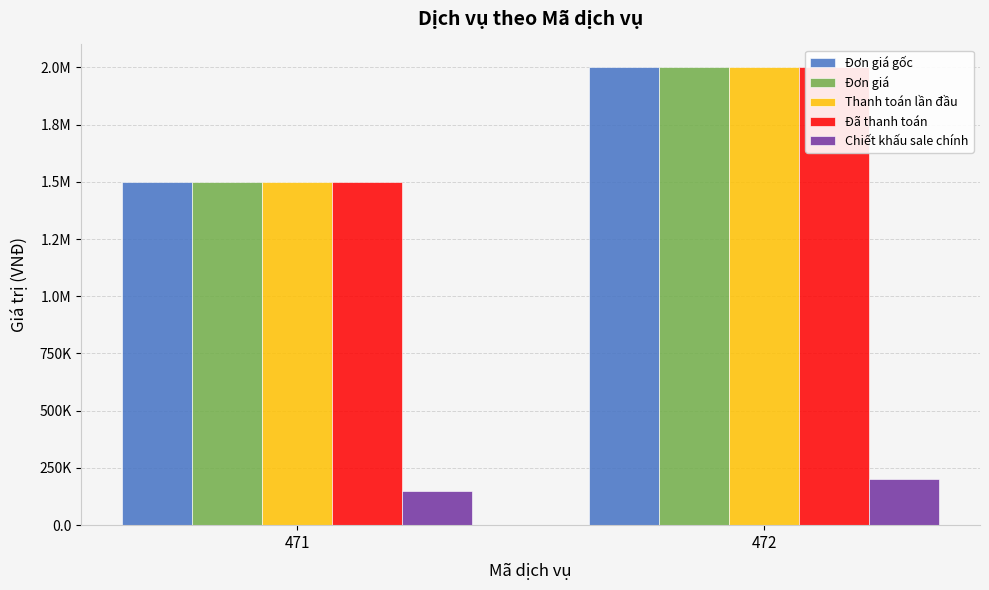

Between 472 and 471, which is larger?

472